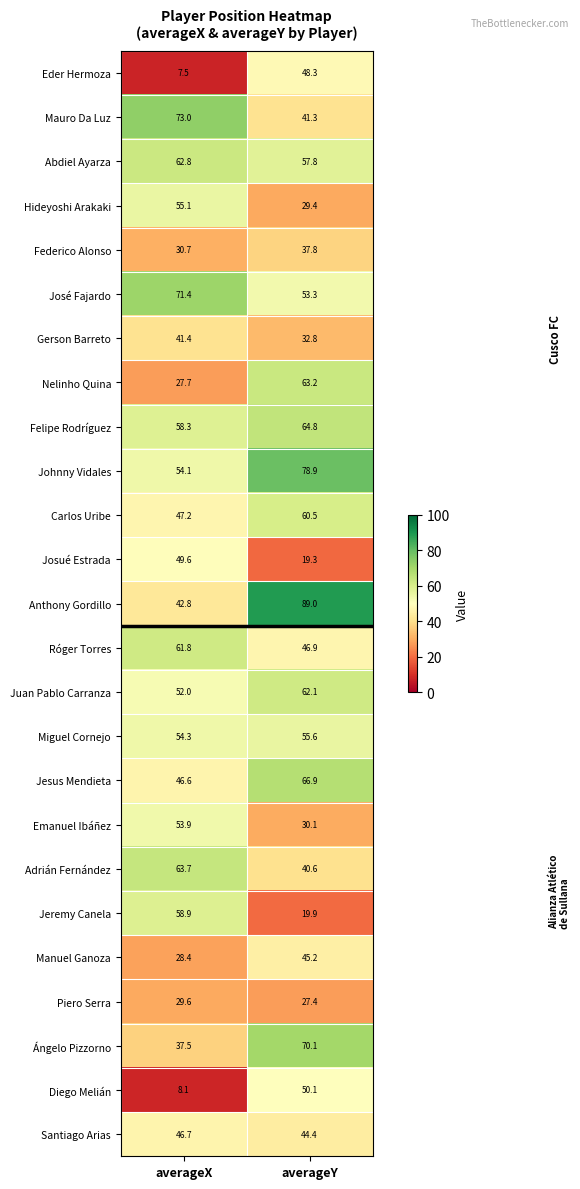

At which category does the chart reach its peak across all series?

averageY